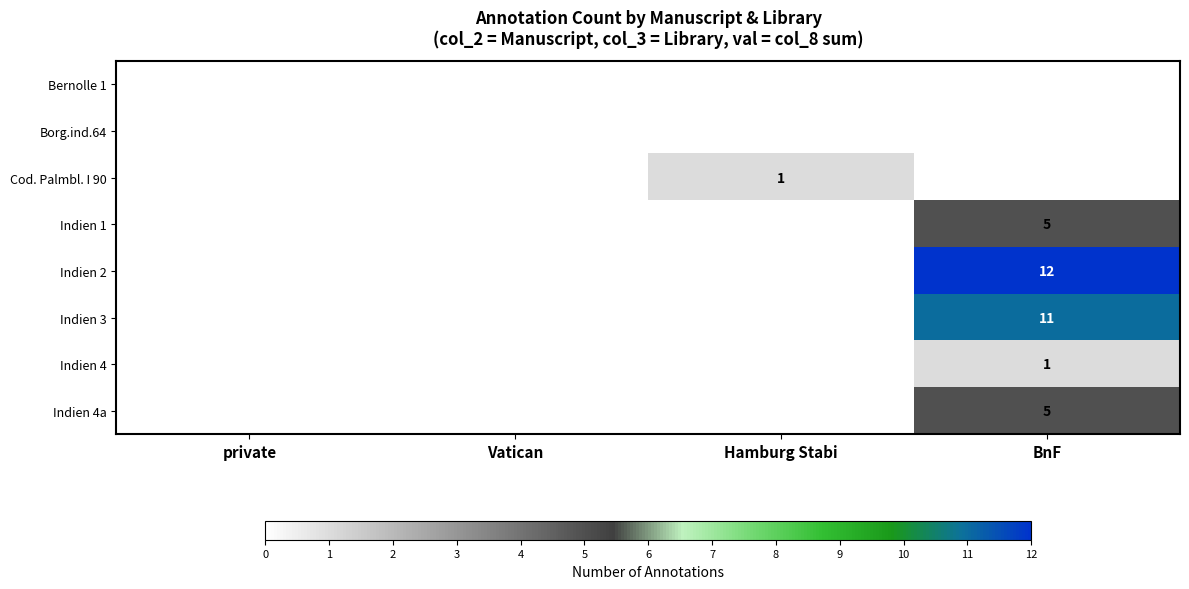

True or false: Indien 4a has a value of 5 at BnF.

True